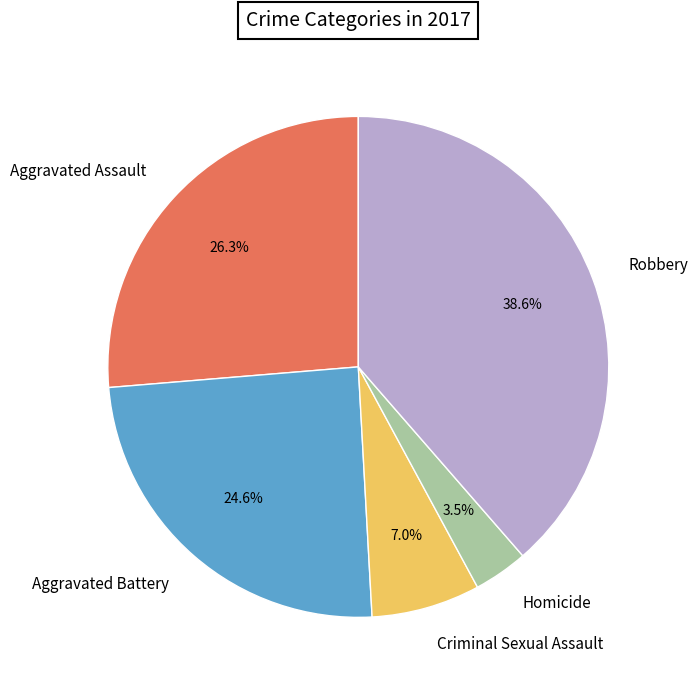

Between Homicide and Aggravated Battery, which is larger?

Aggravated Battery